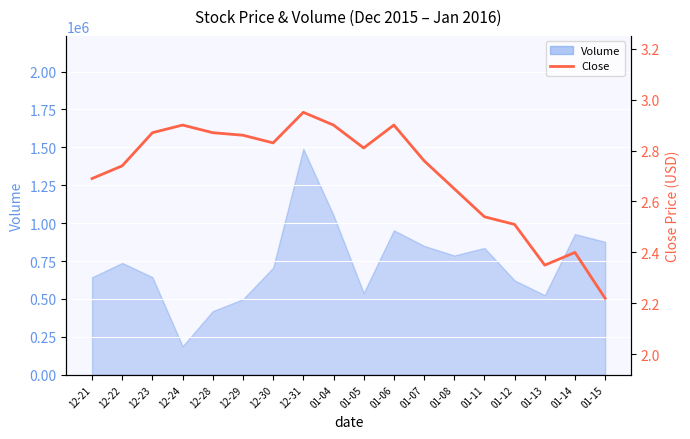

What is the smallest value displayed?

2.2